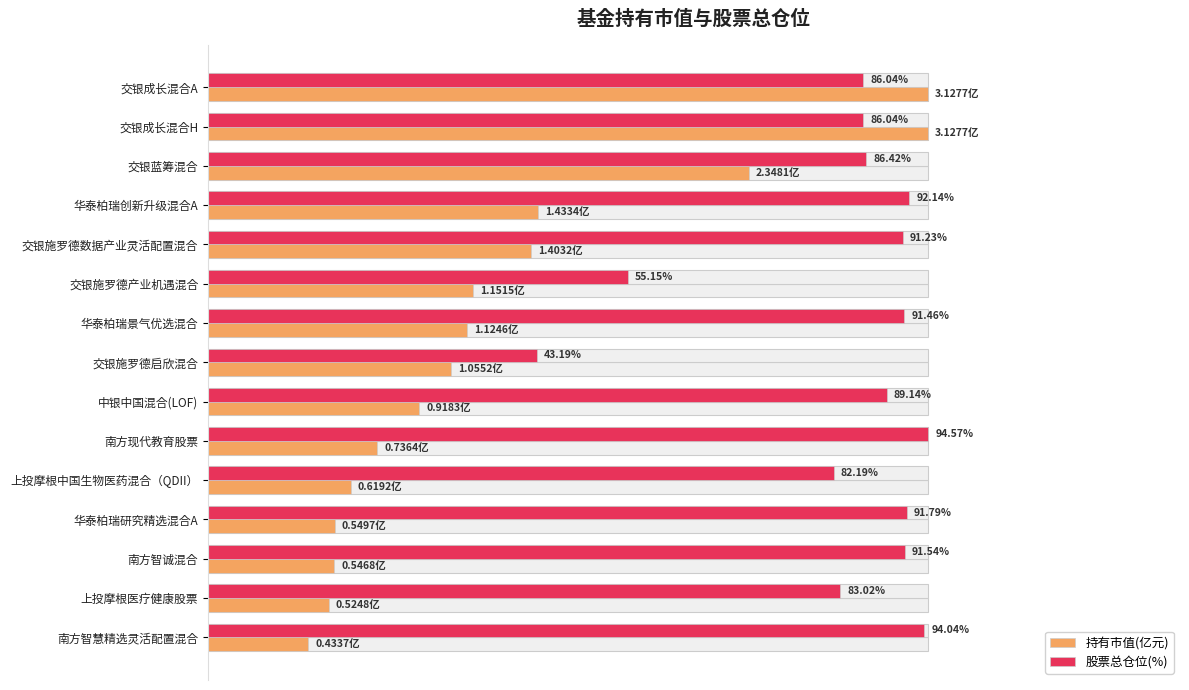

Count the number of categories in the chart.

15